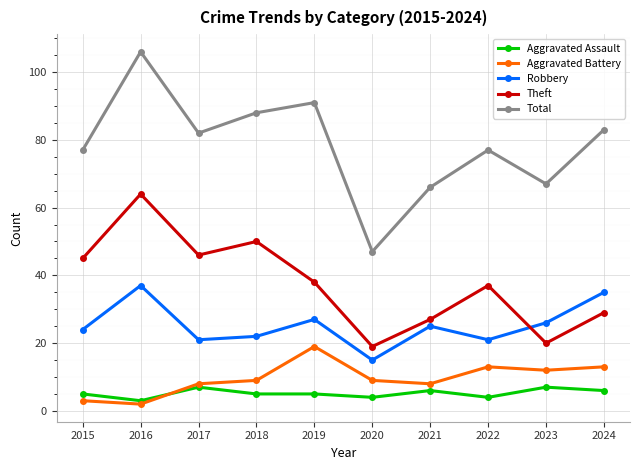

The Robbery series shows 11 at 2019. True or false?

False